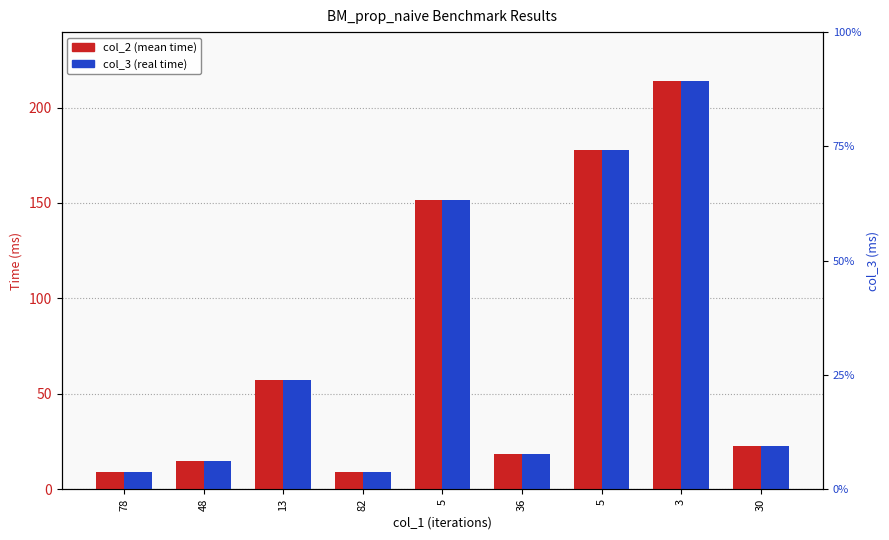

What are all the series names shown in the legend?

col_2, col_3